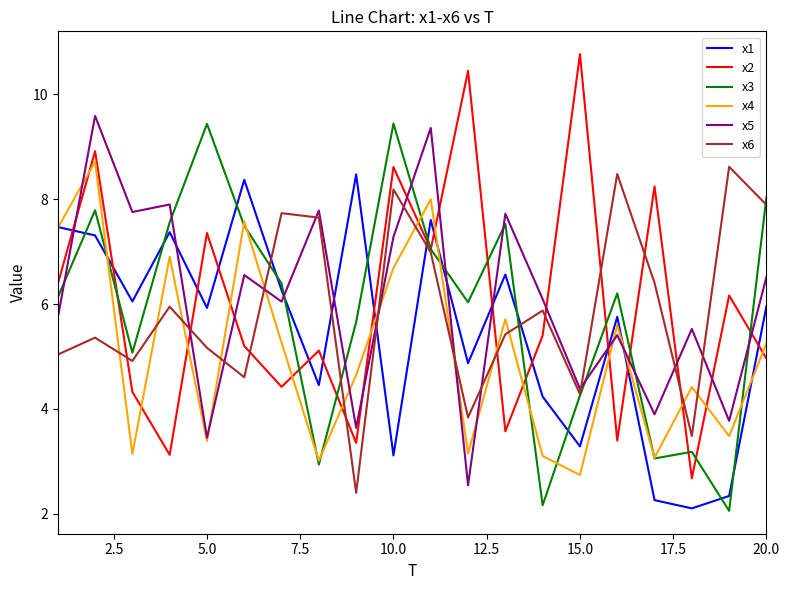

What is the minimum value shown in the chart?

2.1